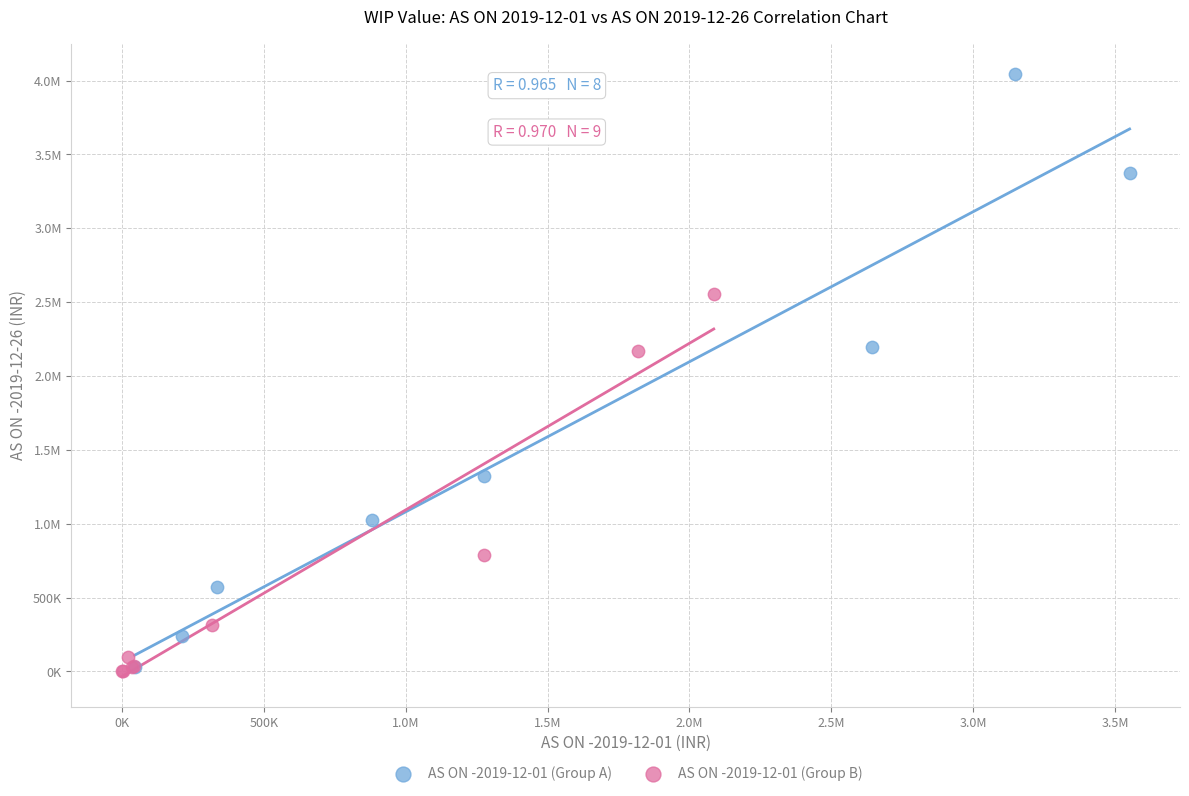

What are all the series names shown in the legend?

AS ON -2019-12-01 (Group A), AS ON -2019-12-01 (Group B)